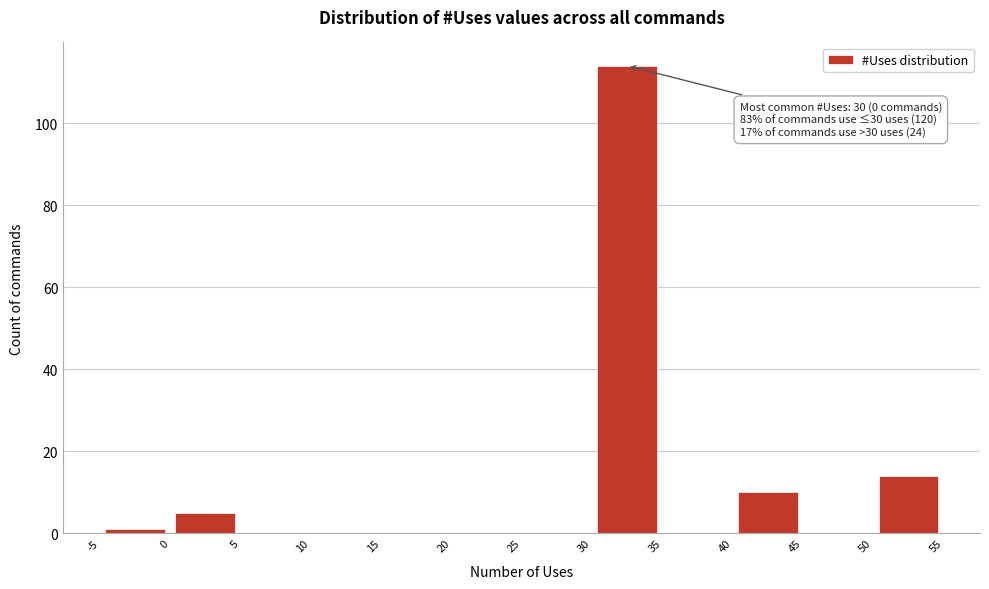

Over which range of the x-axis is the bar tallest?

30 to 35